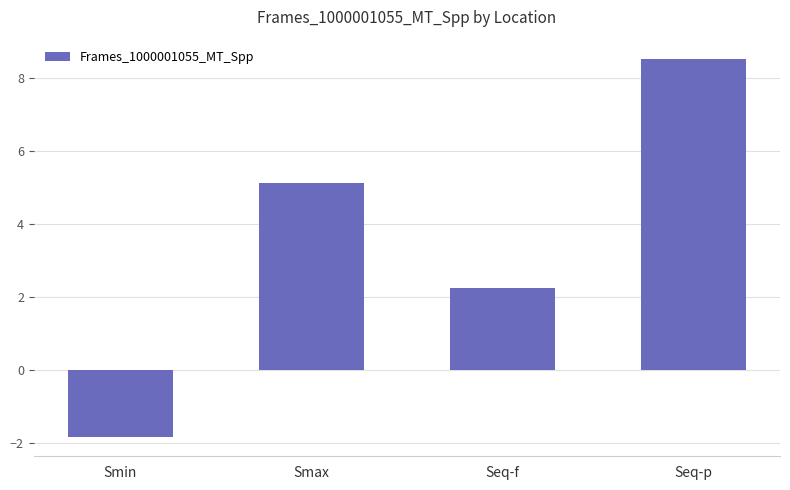

Reading left to right, transcribe all the data shown in this chart.

-1.8	5.1	2.2	8.5